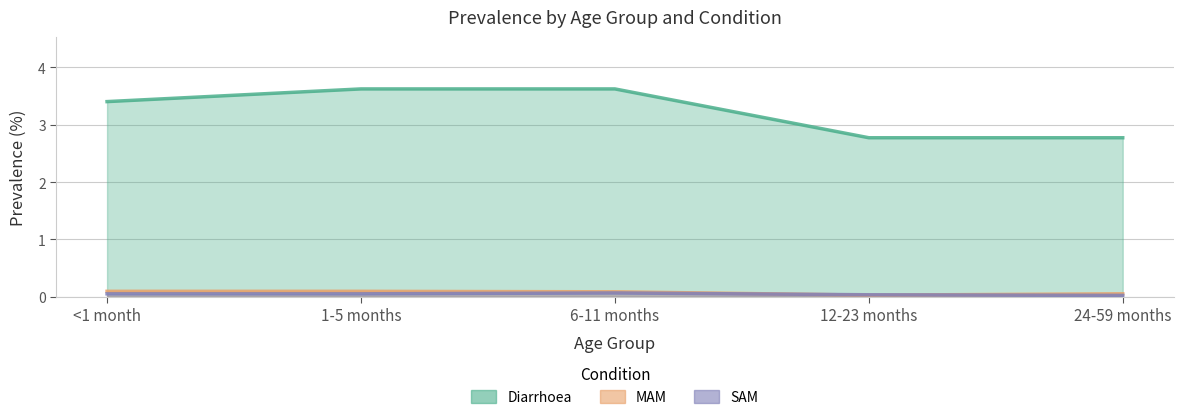

What is the difference between the highest and lowest values at 12-23 months?

2.7